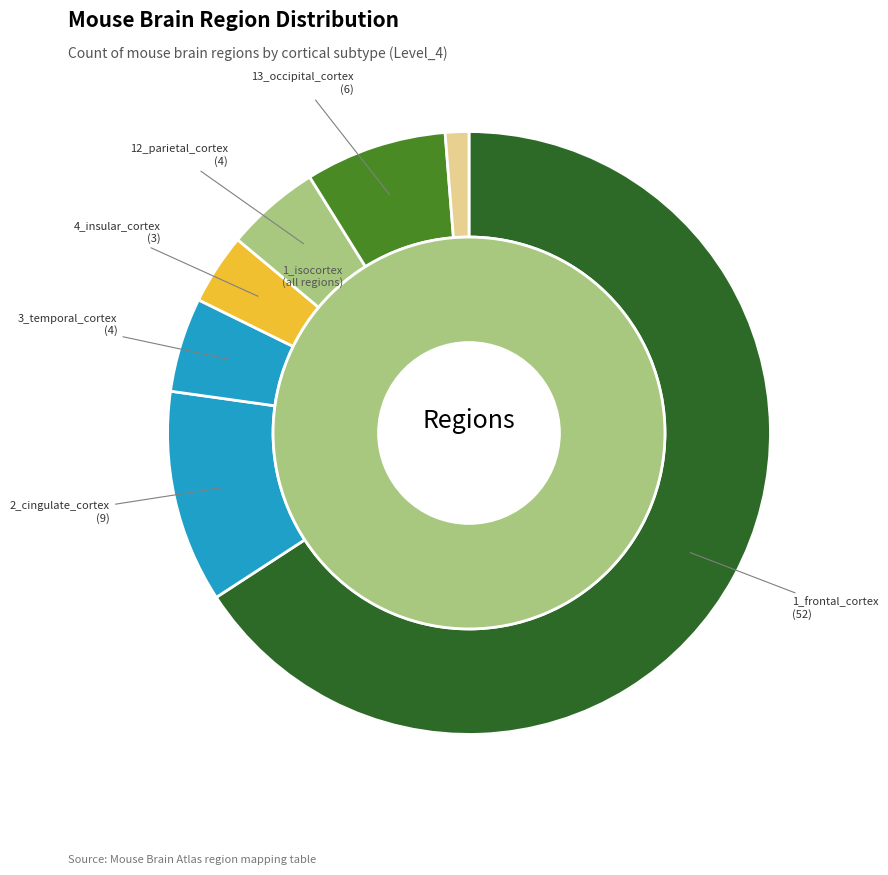

Does 6_medial_pallium account for over 50% of the chart?

No